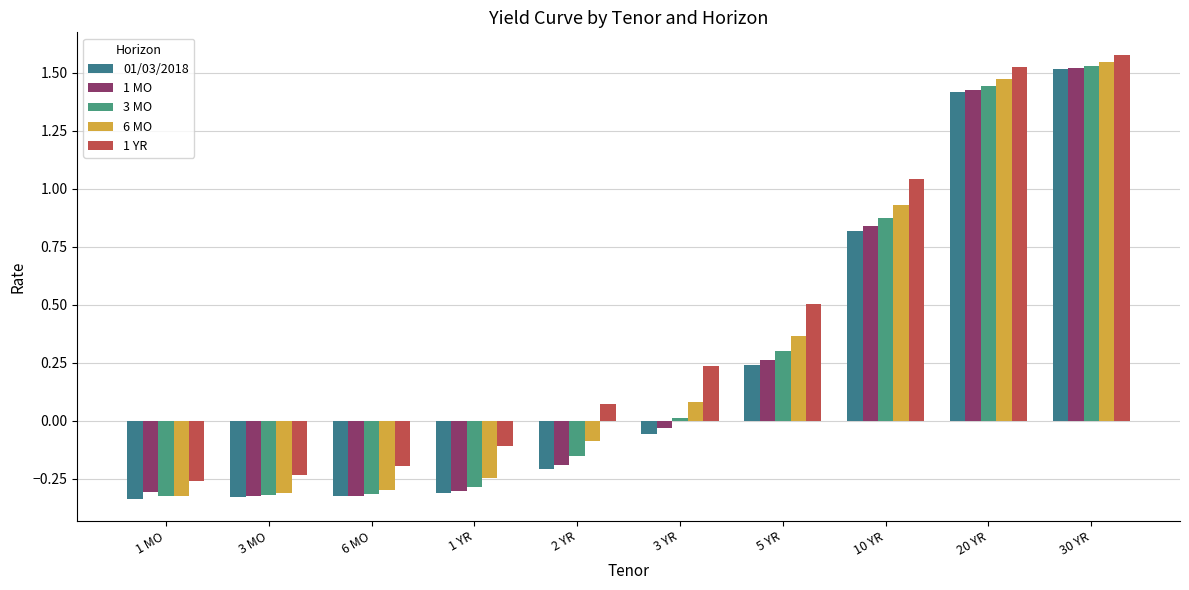

Reading right to left, what are all the values shown in this chart?

01/03/2018: 30 YR=1.5	20 YR=1.4	10 YR=0.8	5 YR=0.2	3 YR=-0.1	2 YR=-0.2	1 YR=-0.3	6 MO=-0.3	3 MO=-0.3	1 MO=-0.3
1 MO: 30 YR=1.5	20 YR=1.4	10 YR=0.8	5 YR=0.3	3 YR=-0.0	2 YR=-0.2	1 YR=-0.3	6 MO=-0.3	3 MO=-0.3	1 MO=-0.3
3 MO: 30 YR=1.5	20 YR=1.4	10 YR=0.9	5 YR=0.3	3 YR=0.0	2 YR=-0.2	1 YR=-0.3	6 MO=-0.3	3 MO=-0.3	1 MO=-0.3
6 MO: 30 YR=1.5	20 YR=1.5	10 YR=0.9	5 YR=0.4	3 YR=0.1	2 YR=-0.1	1 YR=-0.2	6 MO=-0.3	3 MO=-0.3	1 MO=-0.3
1 YR: 30 YR=1.6	20 YR=1.5	10 YR=1.0	5 YR=0.5	3 YR=0.2	2 YR=0.1	1 YR=-0.1	6 MO=-0.2	3 MO=-0.2	1 MO=-0.3